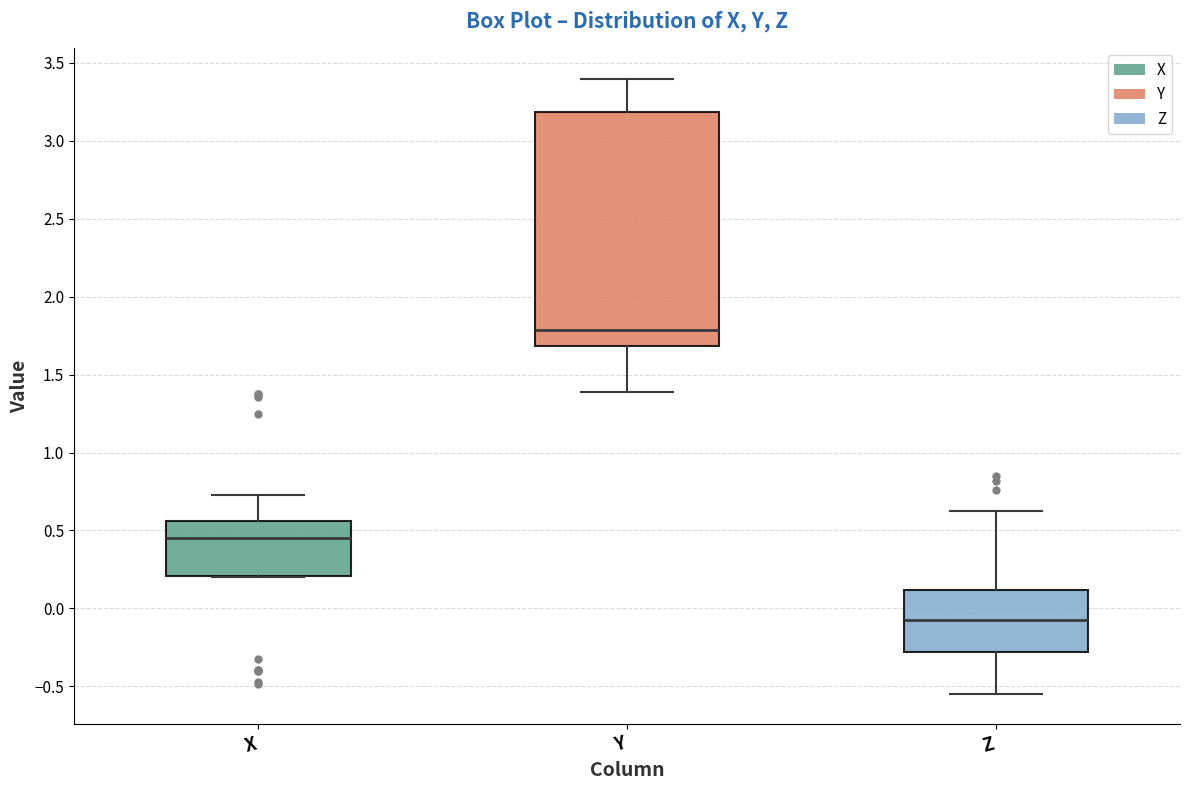

Which box is the tallest, from its lower edge to its upper edge?

Y